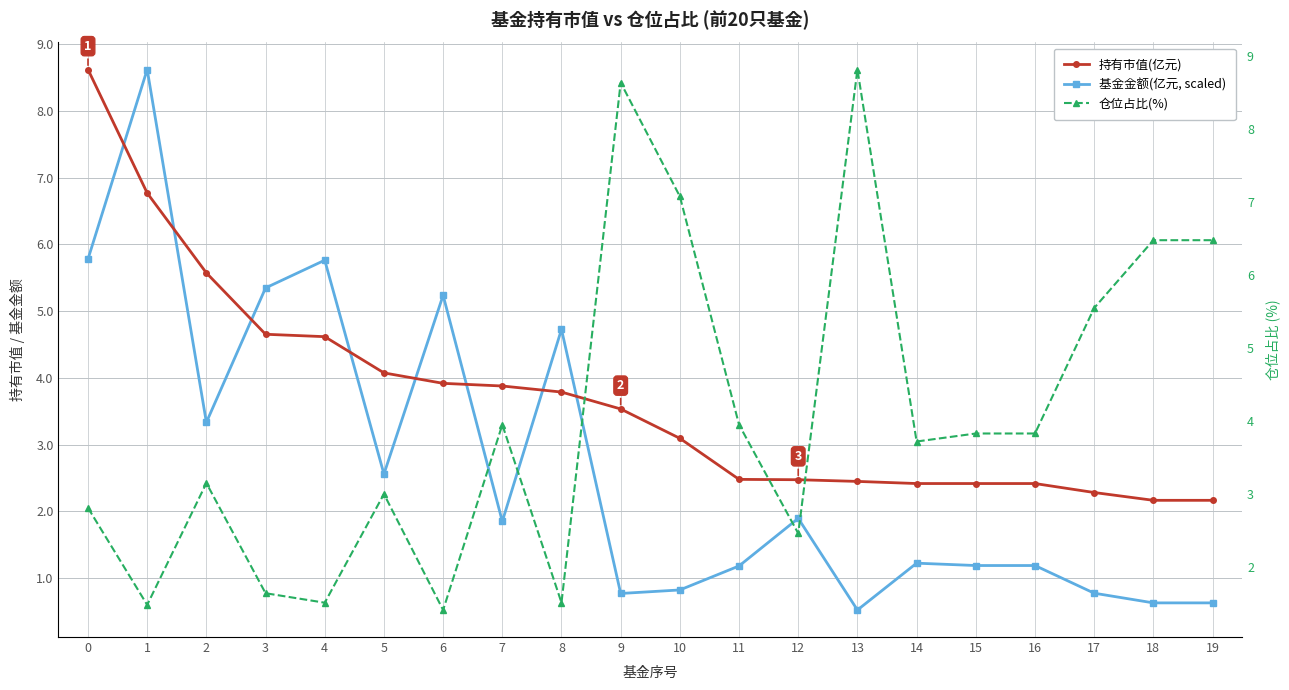

The 持有市值(亿元) series shows 2.5 at 11. True or false?

True